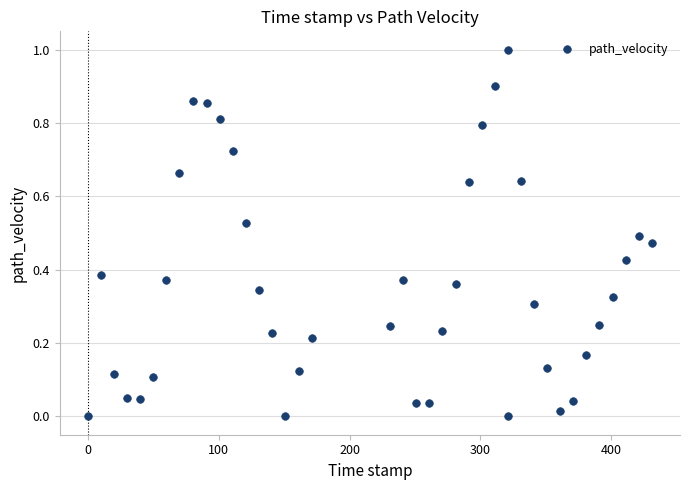

What is the range of X values (max minus min)?

431.0